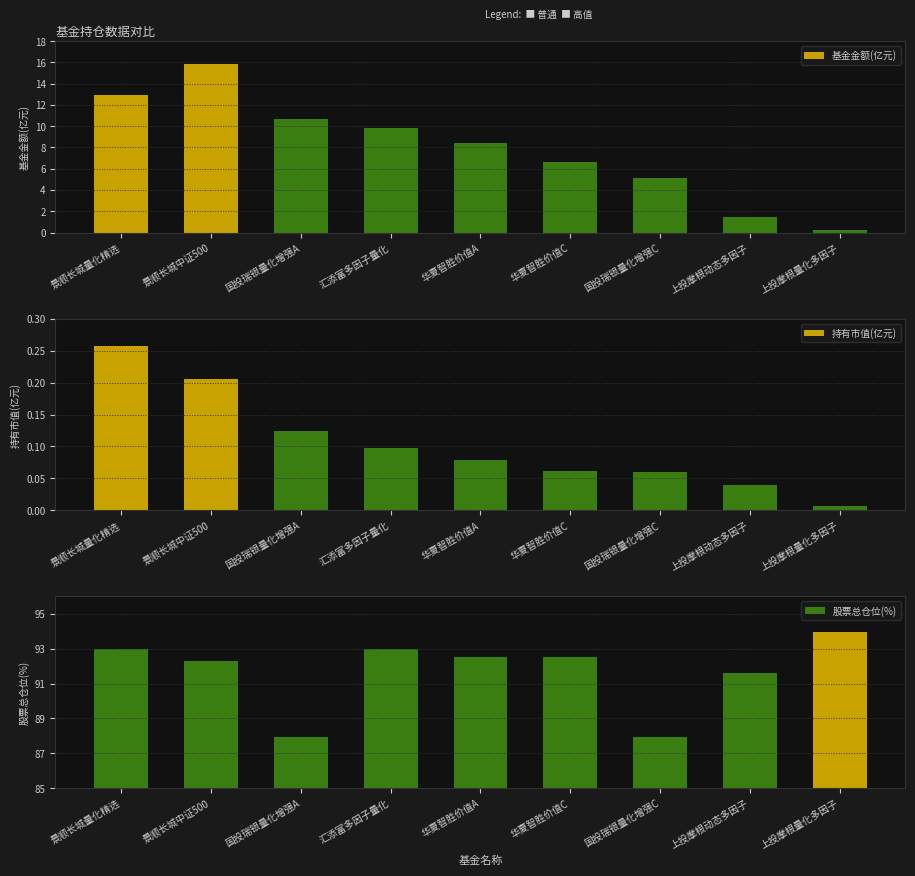

Is it true that 持有市值(亿元) equals 0.1 at 汇添富多因子量化?

True